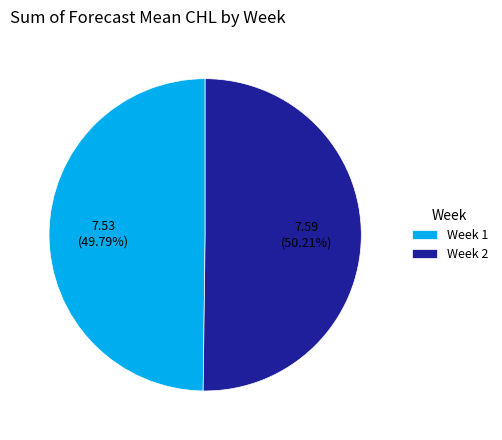

What percentage is the Week 1 slice, to the nearest percent?

50%